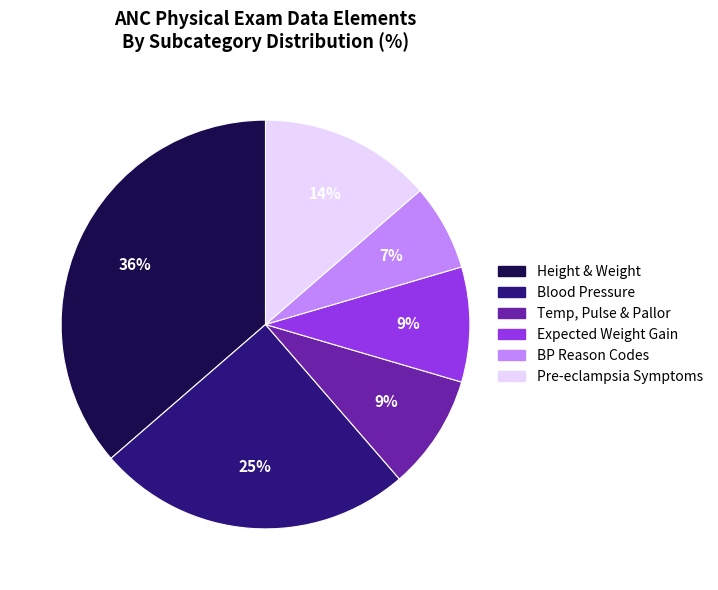

Count the number of slices in the pie.

6